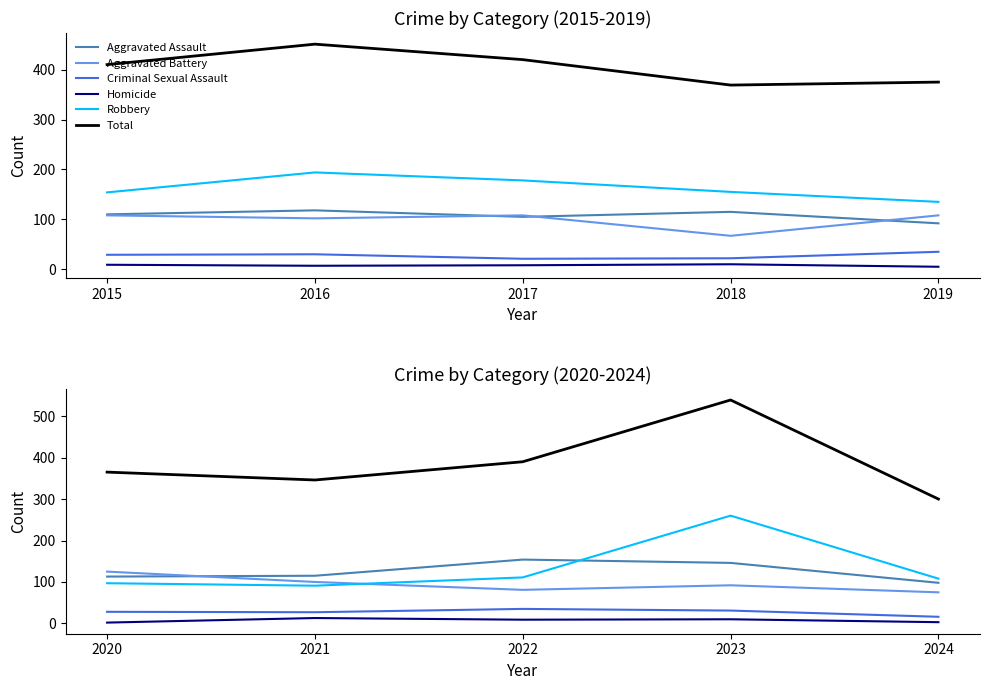

Is the value of Total at 2020 greater than the value of Aggravated Battery at 2024?

Yes